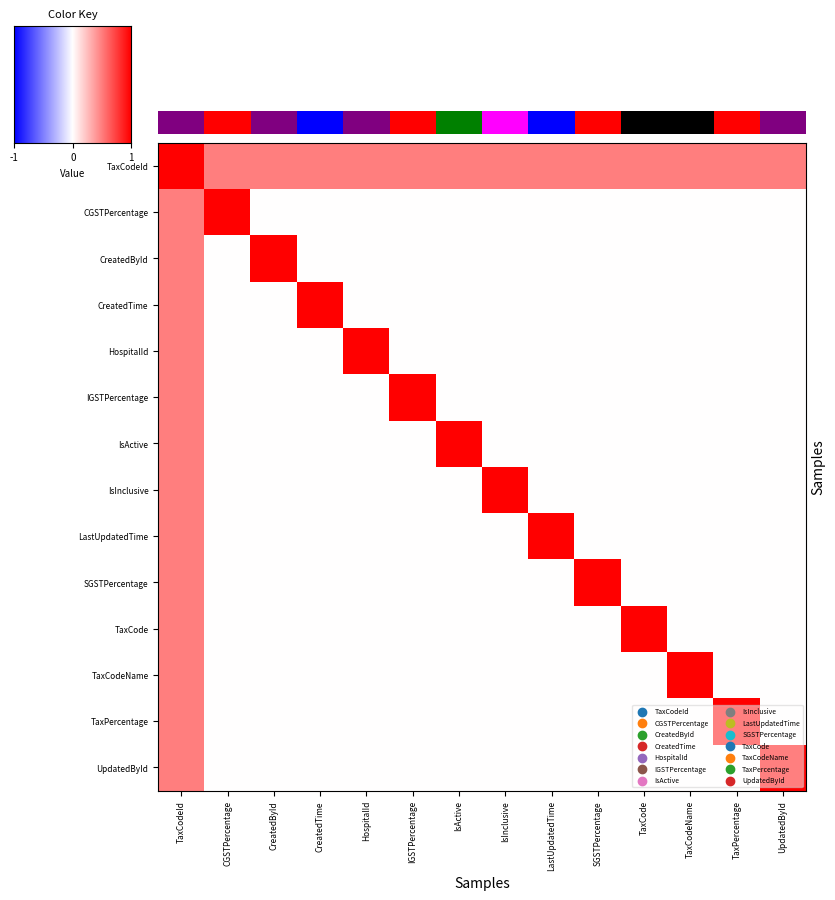

How many categories are shown in the chart?

14